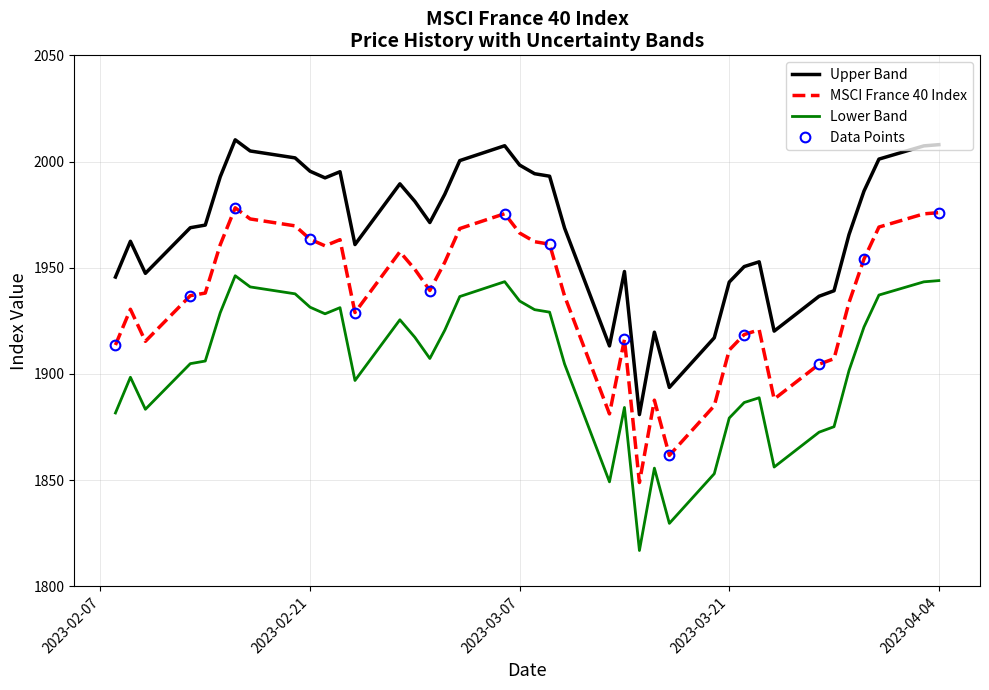

What are all the series names shown in the legend?

MSCI France 40 Index, Upper Band, Lower Band